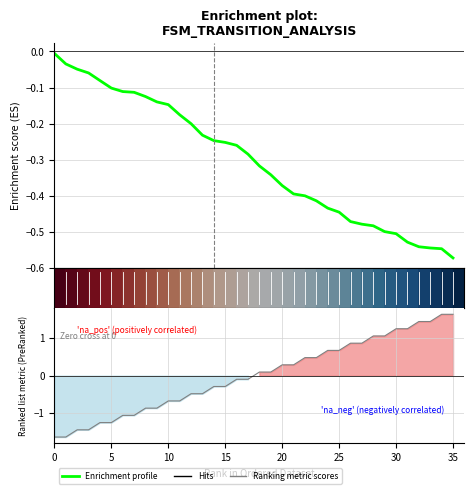

What is the sum of the Ranking metric scores values at 10 and 18?

-0.6